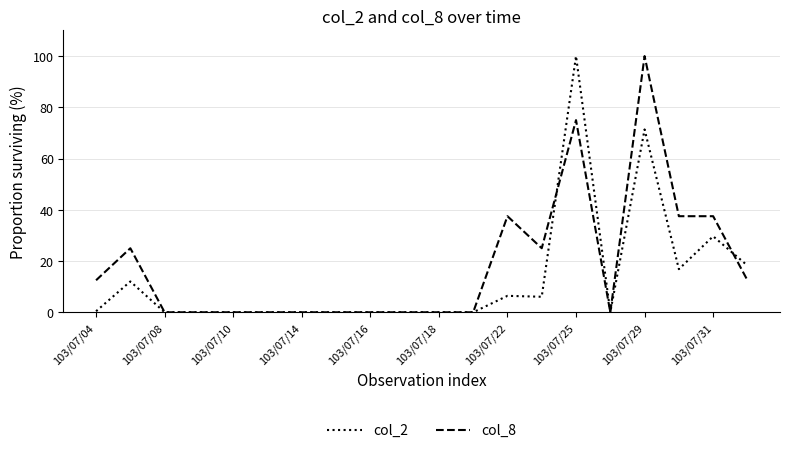

What is the maximum value for col_2?

100.0